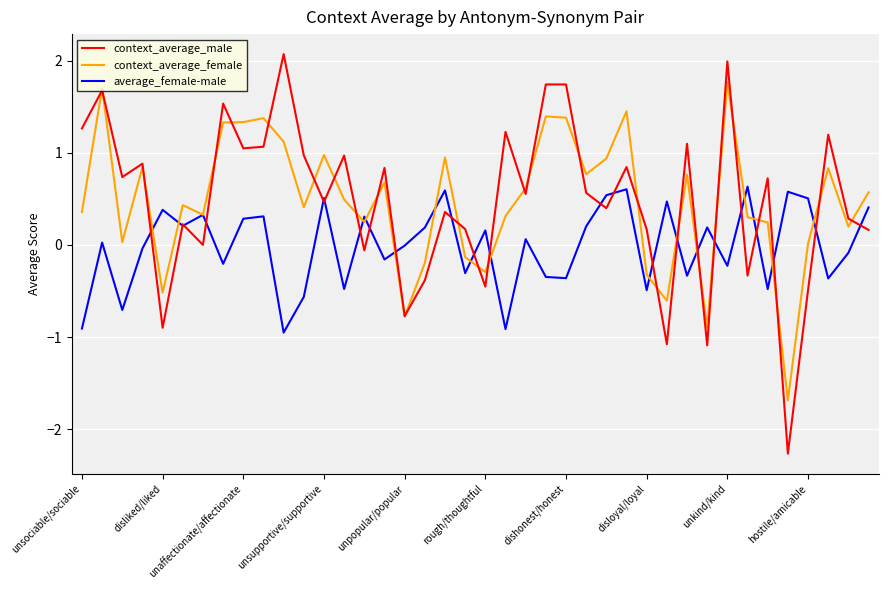

What is the difference between the maximum and minimum values in the average_female-male series?

1.6